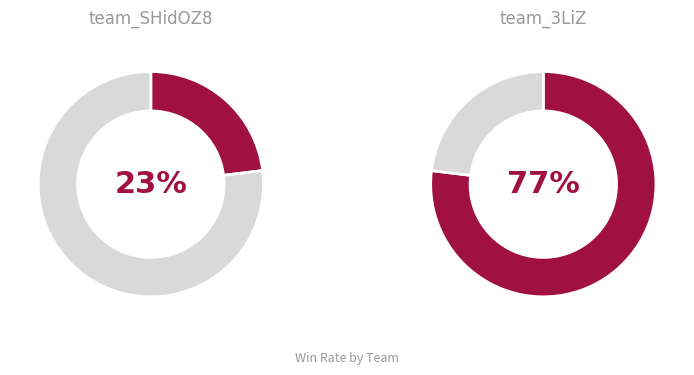

To the nearest percent, what portion does team_3LiZ represent?

77%